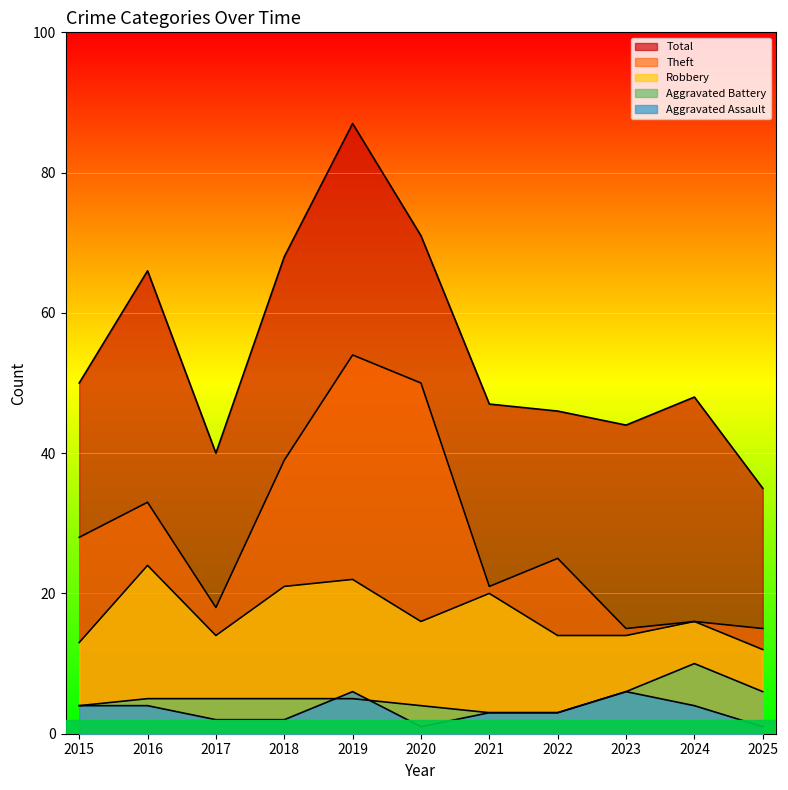

Which series has the widest spread of values?

Total